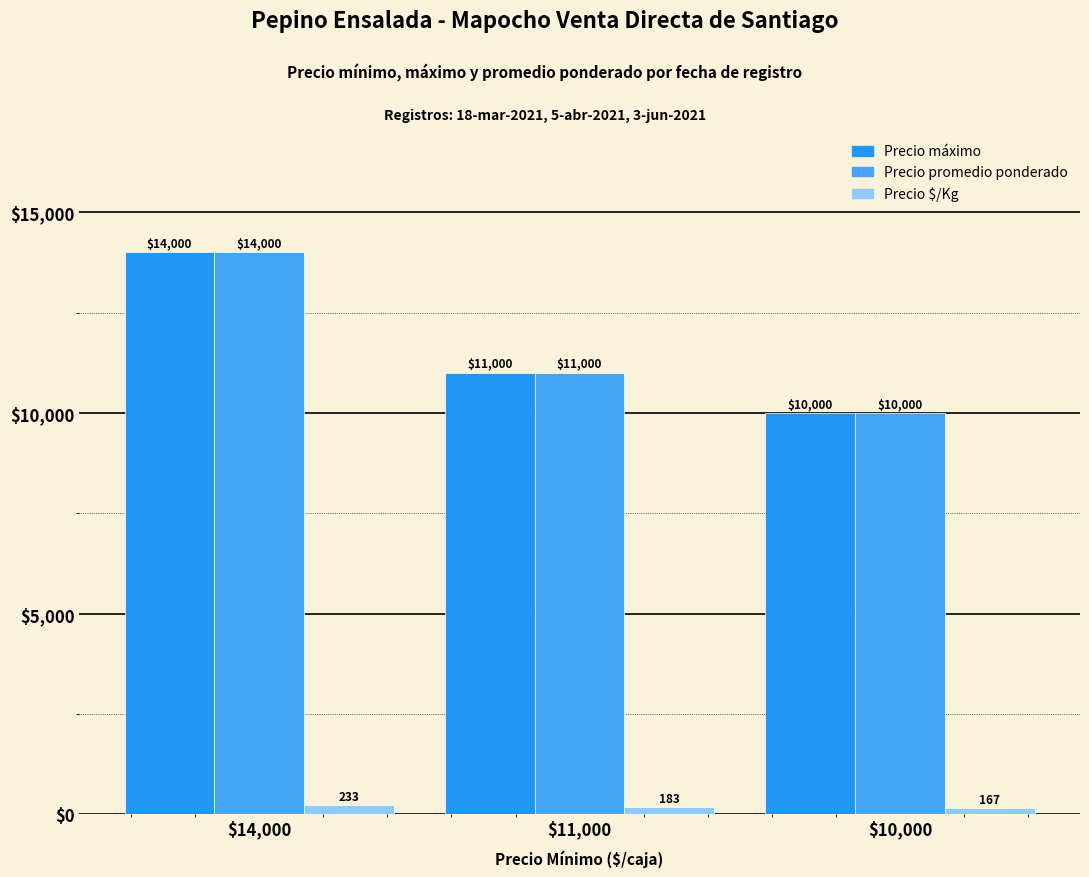

Are the bars grouped side by side (vs. stacked)?

Yes